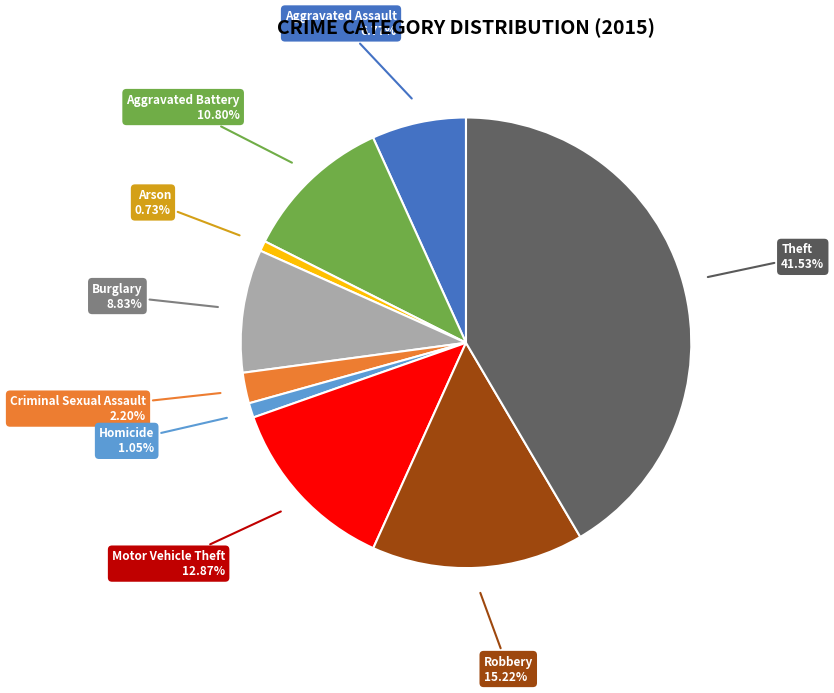

What percentage do Aggravated Battery and Motor Vehicle Theft together represent?

23.7%